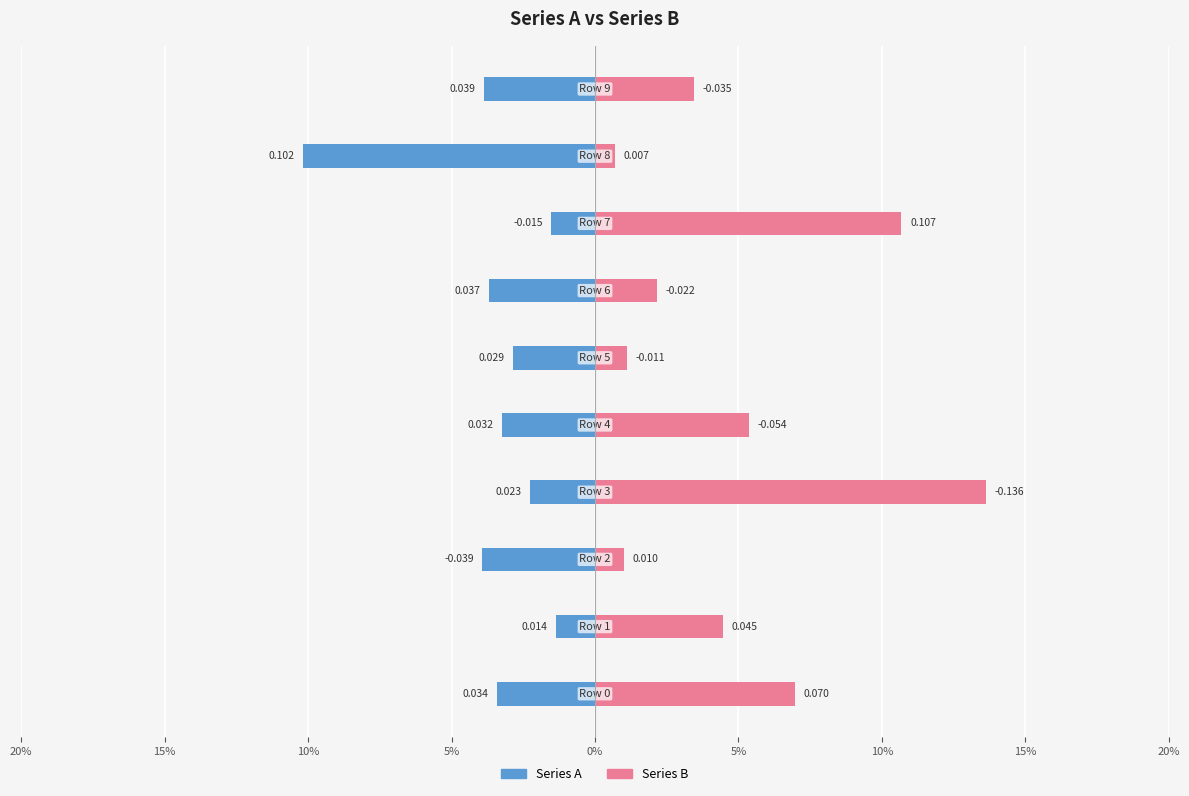

What is the difference between the maximum and minimum values in the Series B series?

0.1